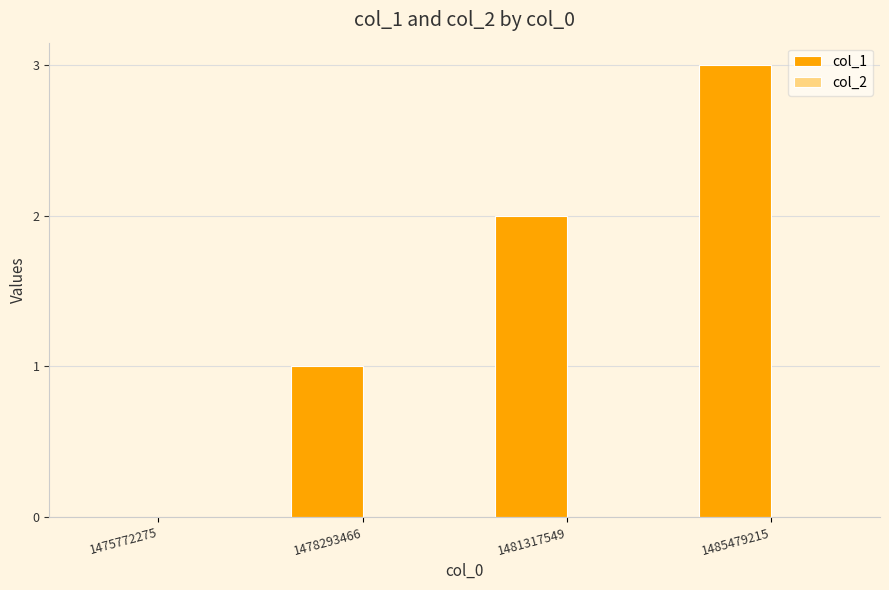

The chart shows a value of 0 at 1475772275. True or false?

True